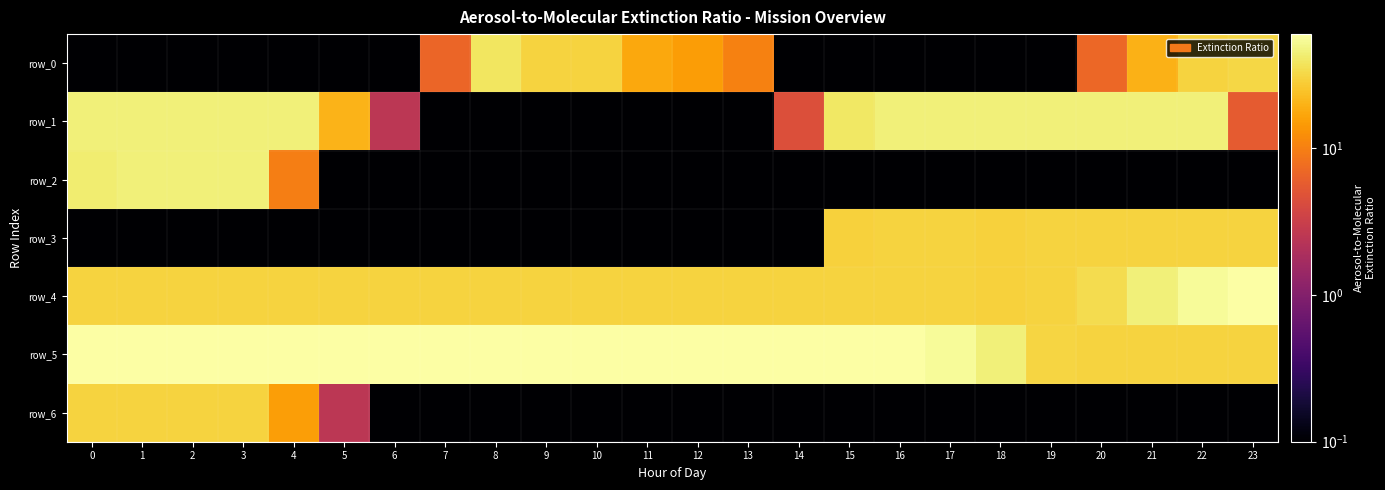

The row_3 series shows 30.0 at 17. True or false?

True